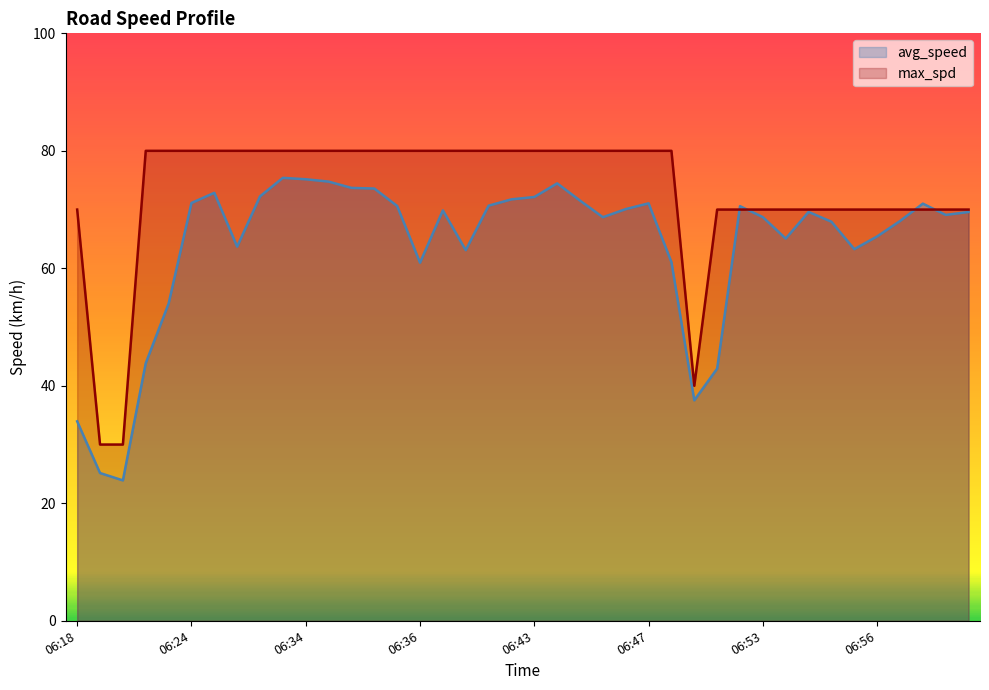

Is the value of avg_speed at 06:44 greater than the value of max_spd at 06:38?

No